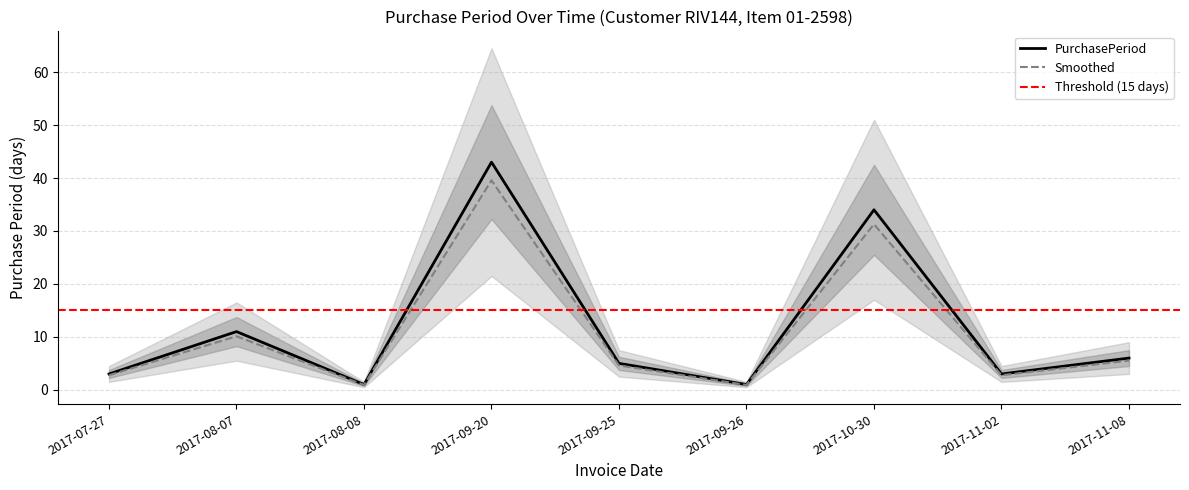

Which category has the highest value across all series?

2017-09-20